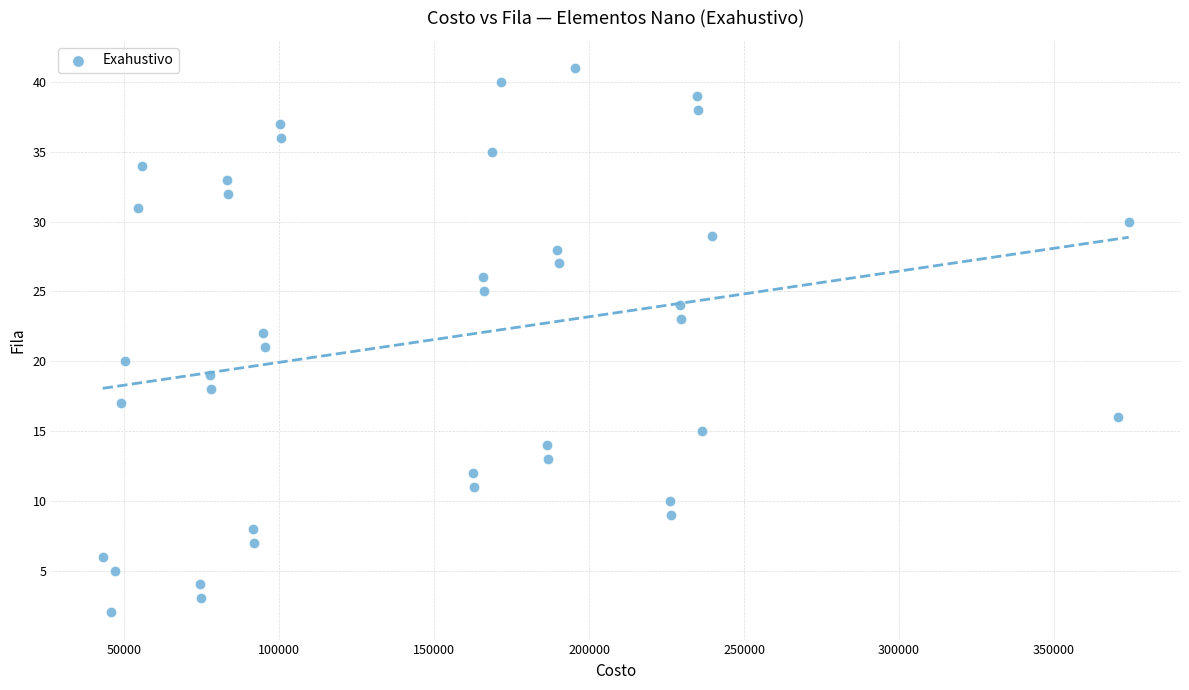

What is the range of Y values (max minus min)?

39